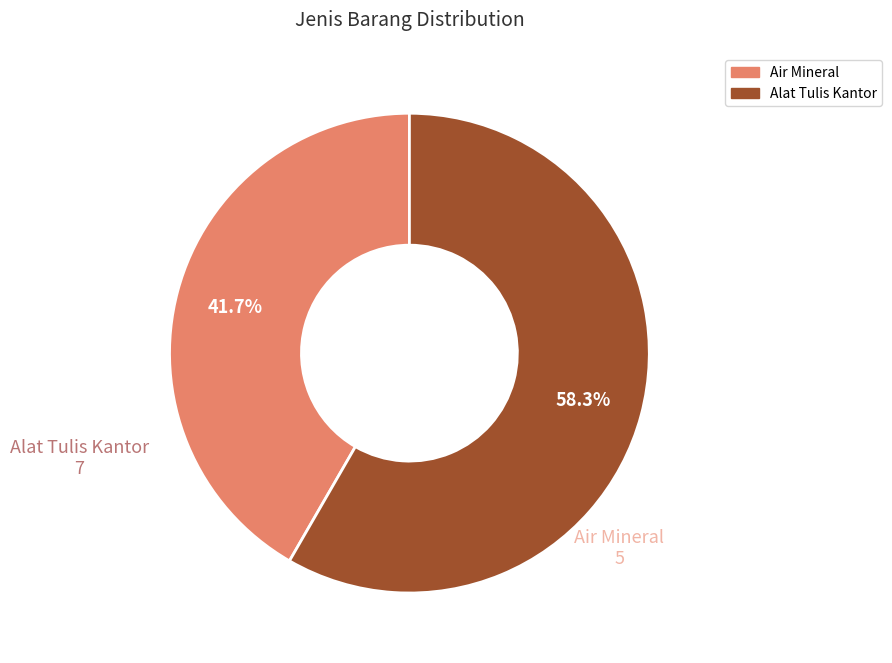

Approximately how many times larger is the value at Alat Tulis Kantor compared to Air Mineral?

1.4